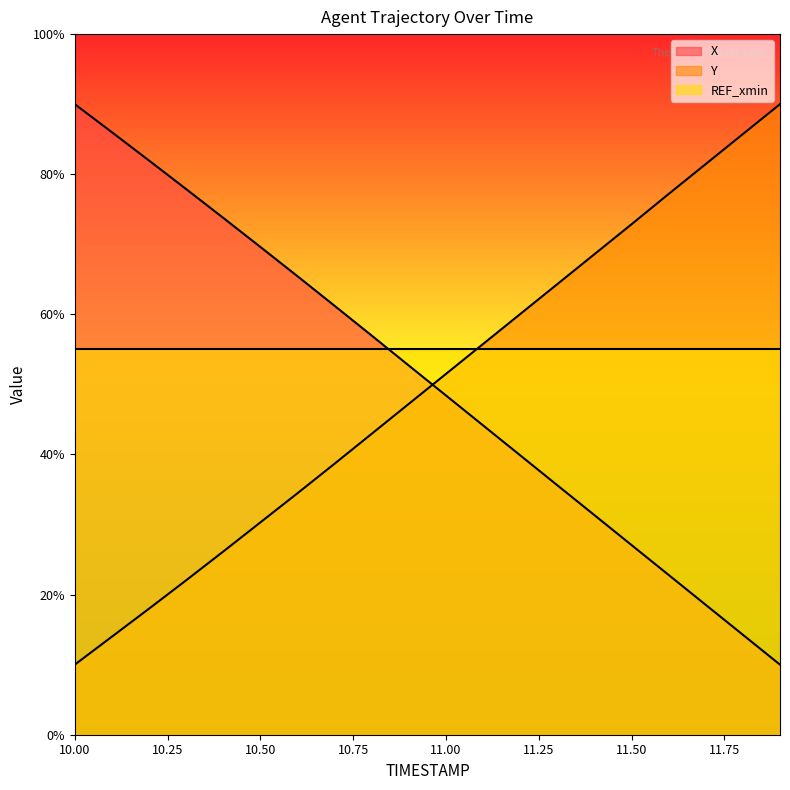

What is the difference between the maximum and second lowest values in the Y series?

76.0